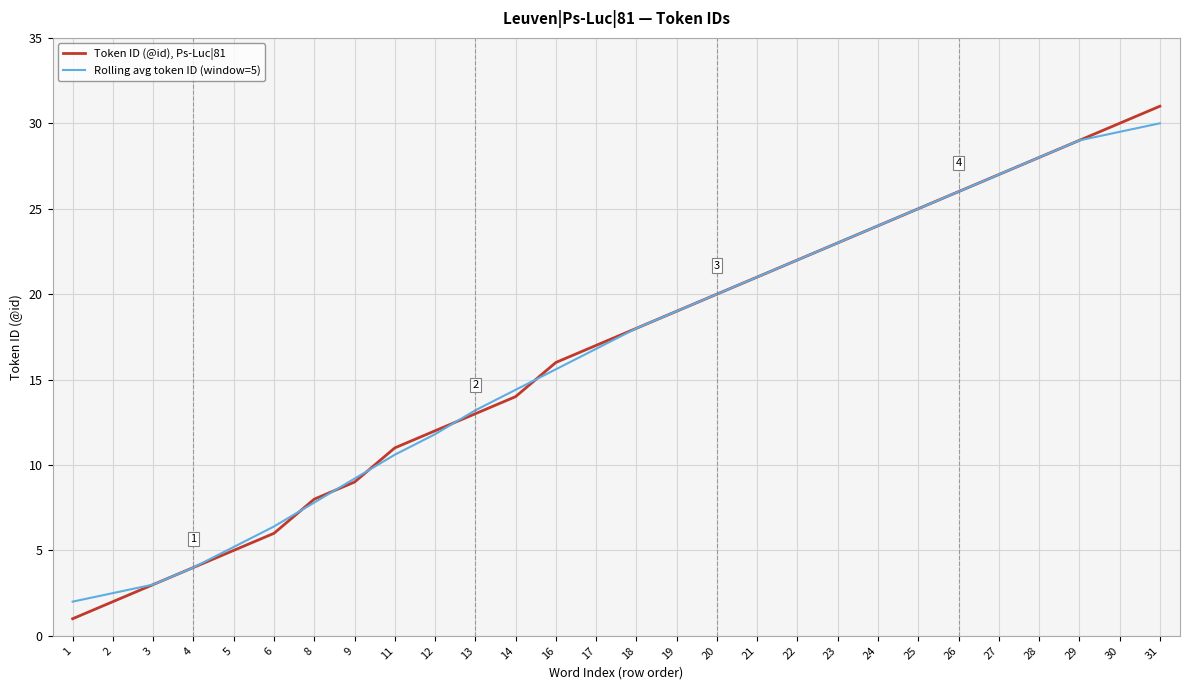

Rank the categories by Rolling avg token ID (window=5) value from highest to lowest.

31, 30, 29, 28, 27, 26, 25, 24, 23, 22, 21, 20, 19, 18, 17, 16, 14, 13, 12, 11, 9, 8, 6, 5, 4, 3, 2, 1